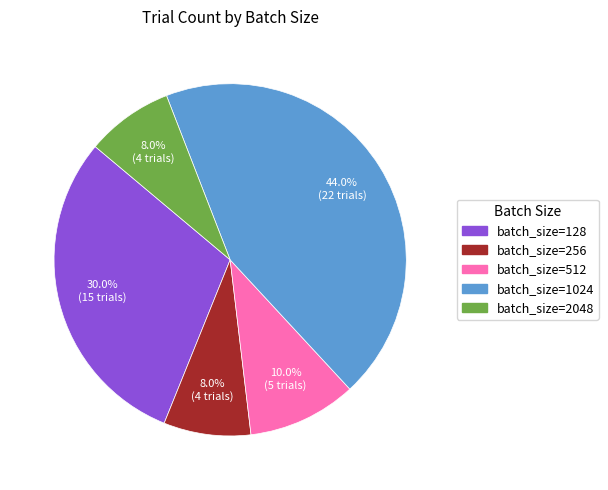

Does any single category account for the majority?

No